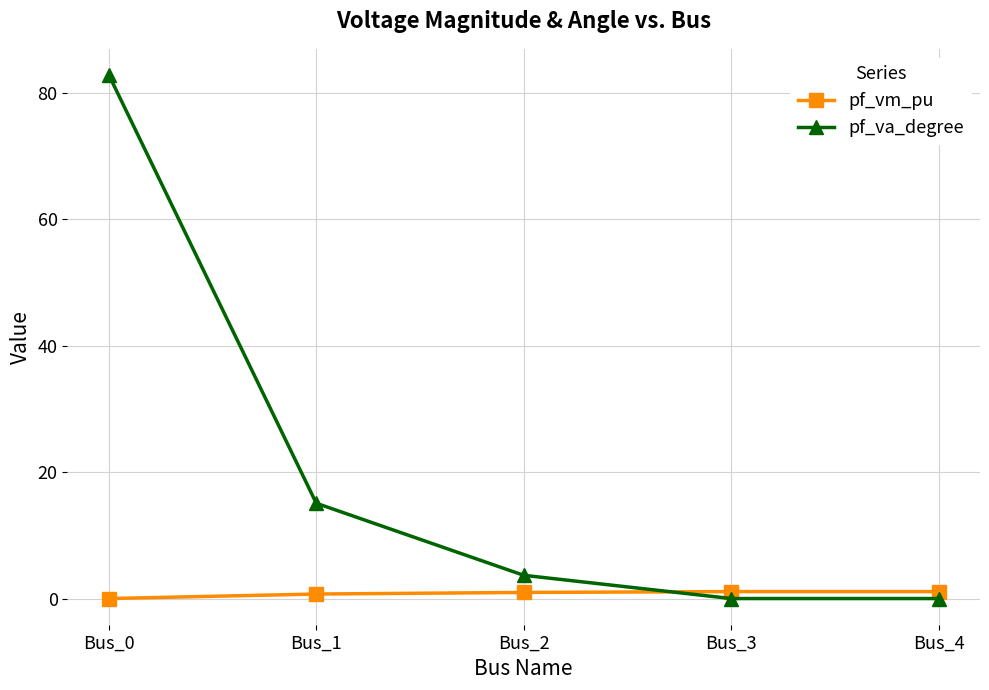

True or false: pf_va_degree has a value of -0.0 at Bus_4.

True